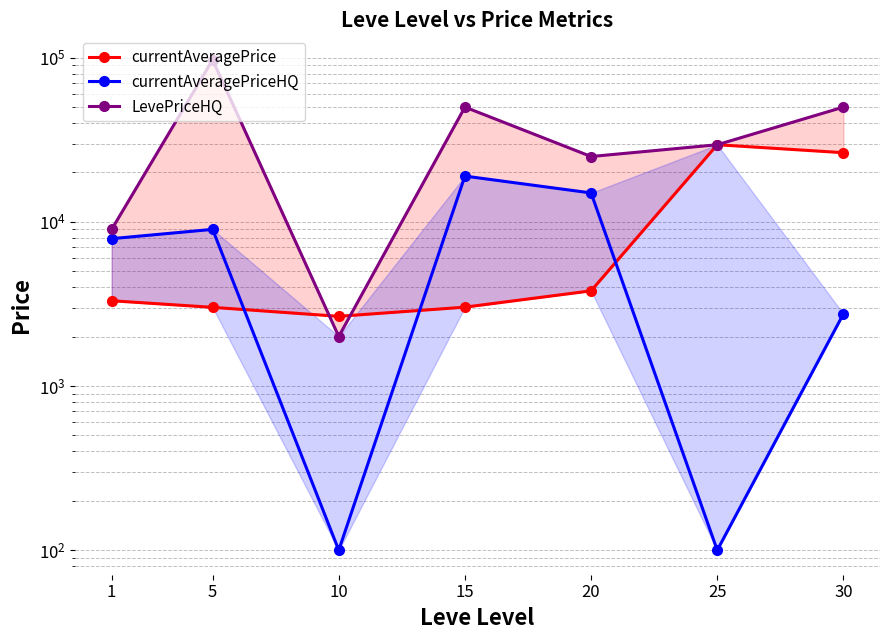

How many intersections are there between currentAveragePrice and currentAveragePriceHQ?

3